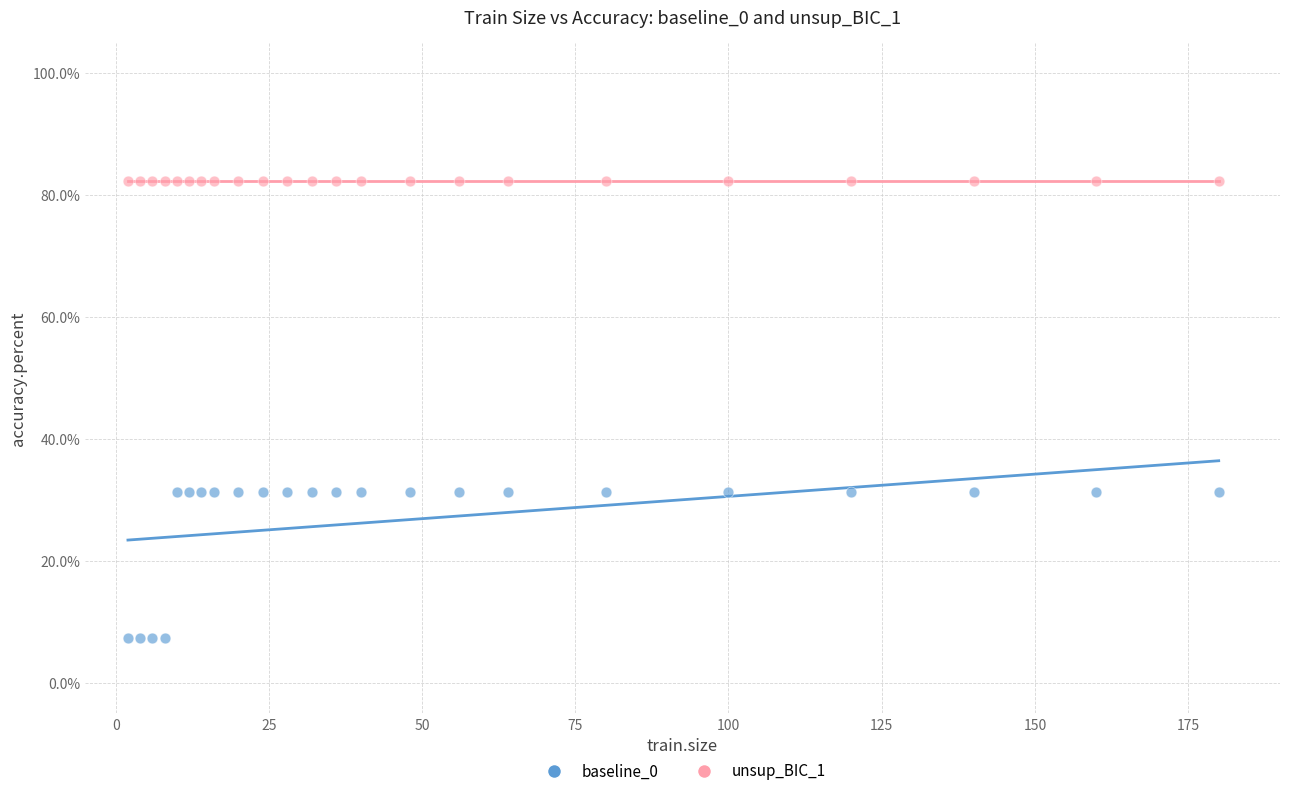

Which series reaches the minimum Y coordinate?

baseline_0